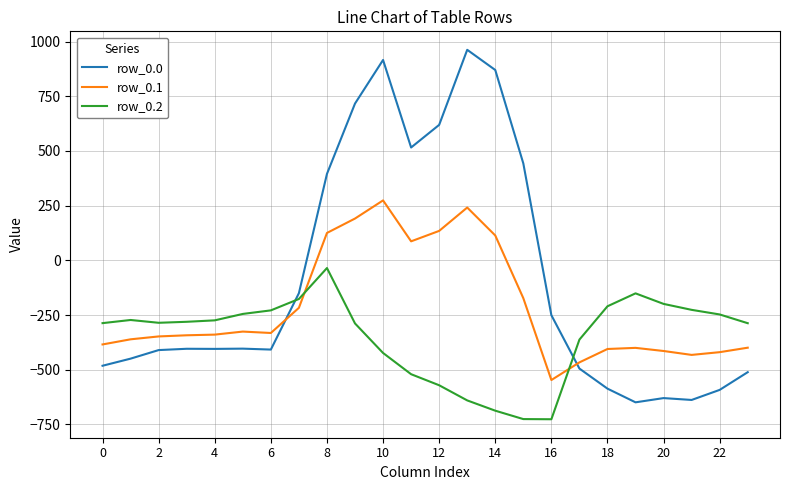

List the series in order of their peak value, lowest first.

row_0.2, row_0.1, row_0.0